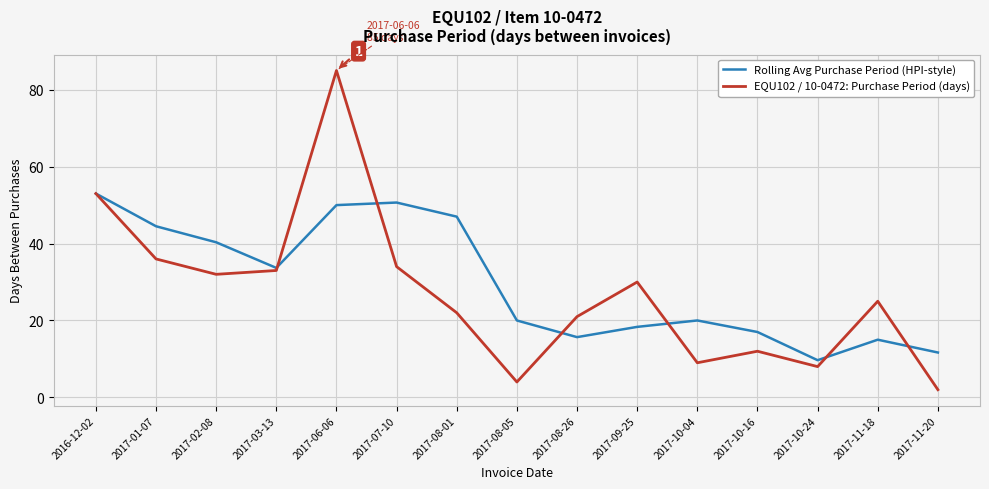

True or false: EQU102 / 10-0472: Purchase Period (days) and Rolling Avg Purchase Period (HPI-style) cross at least once.

True